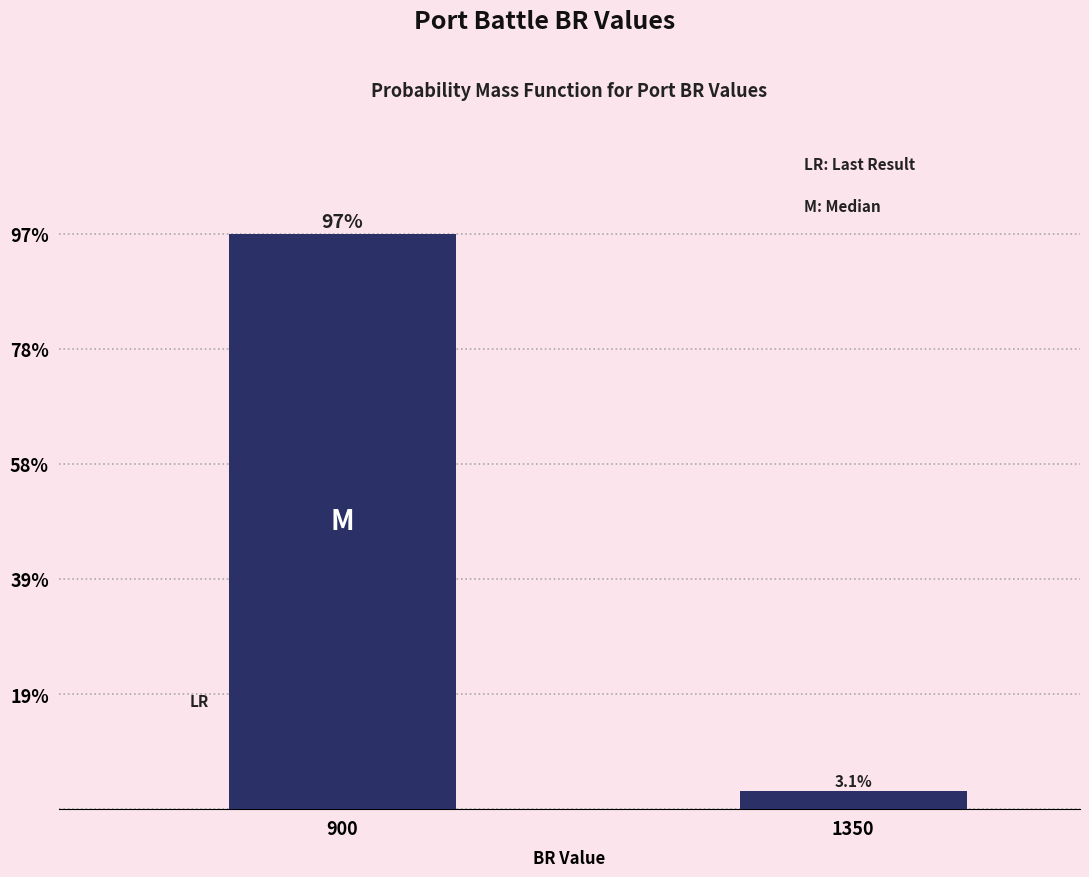

Reading right to left, transcribe all the data shown in this chart.

1350=3.1	900=96.9